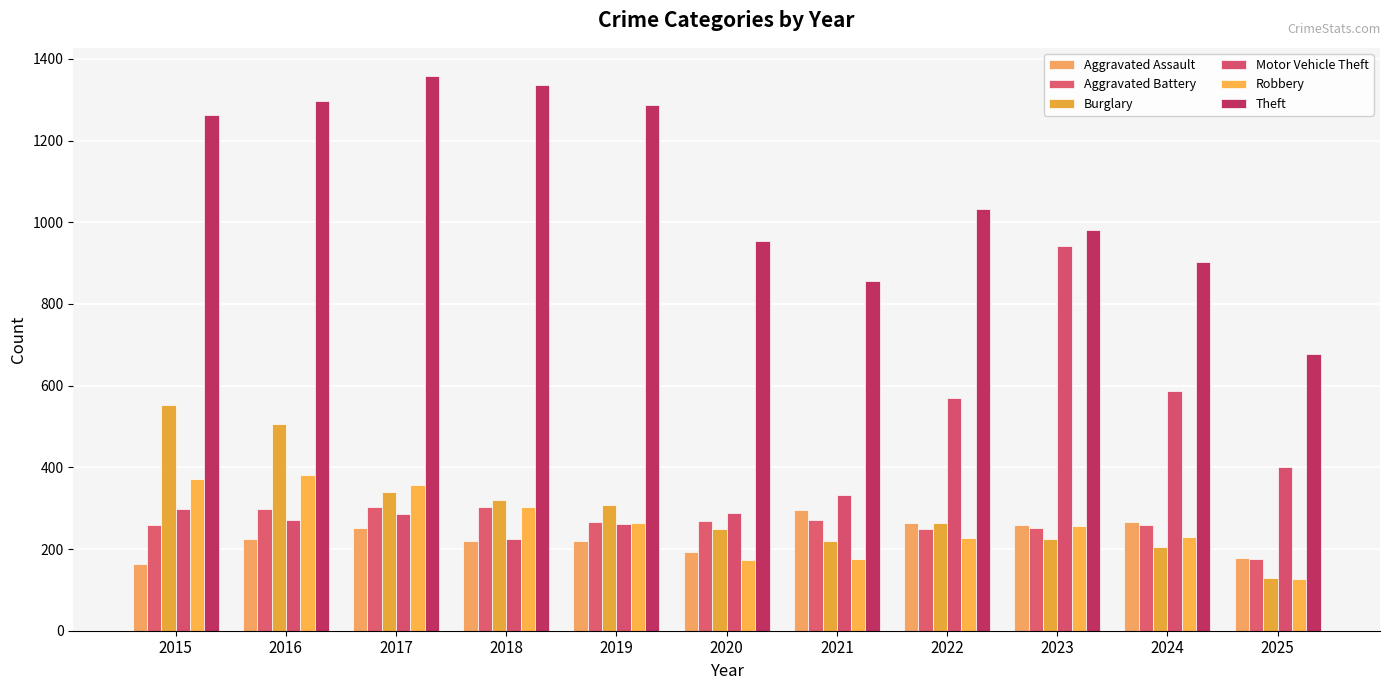

At how many categories does at least one series exceed 835?

10